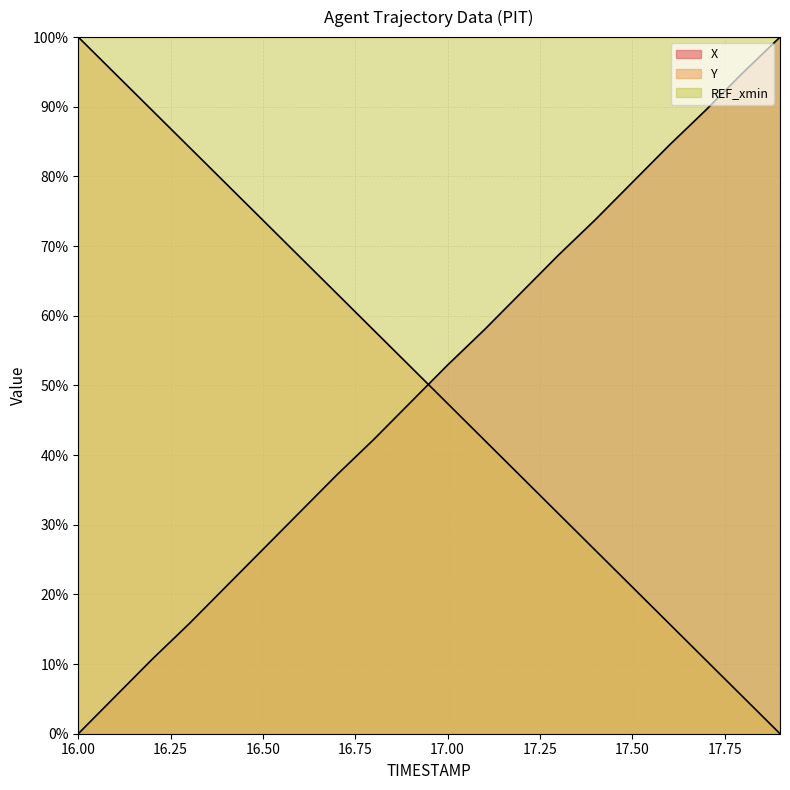

What is the sum of all Y values?

1000.4